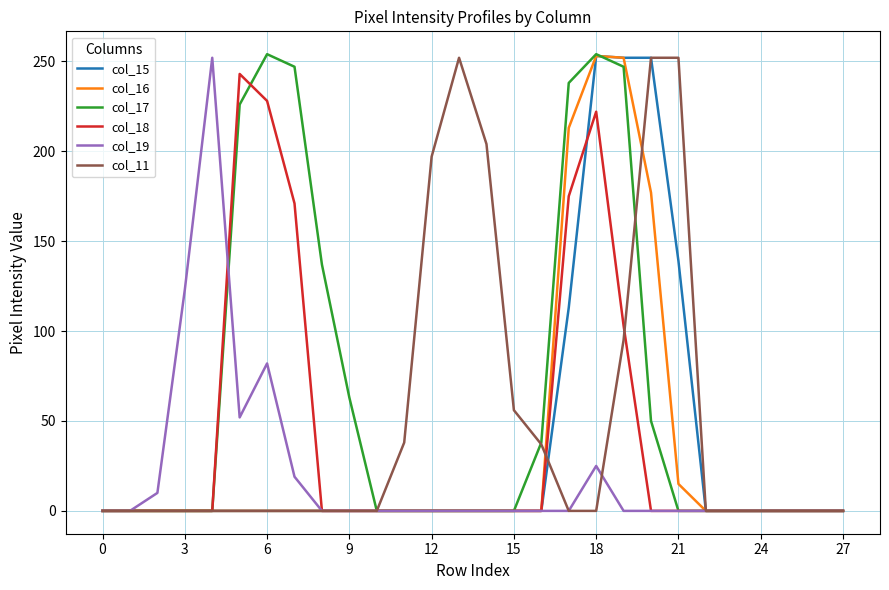

Which series has the largest total across all categories?

col_17